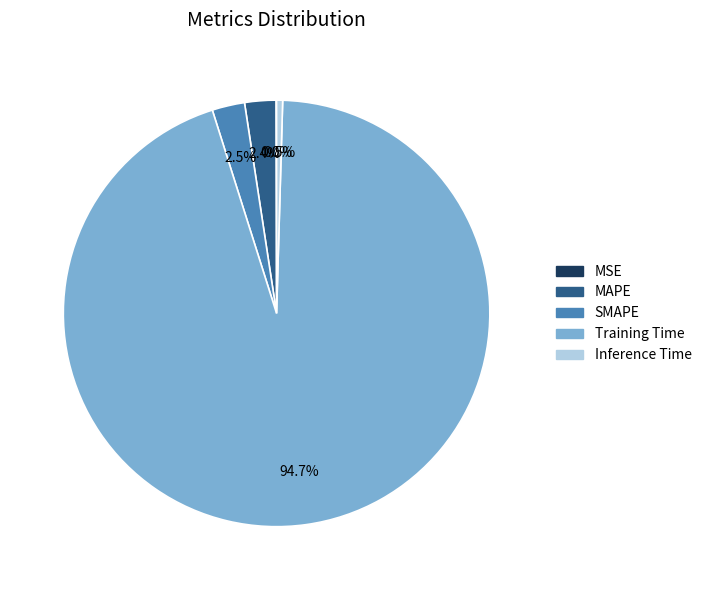

How much of the chart is everything except SMAPE?

97.5%